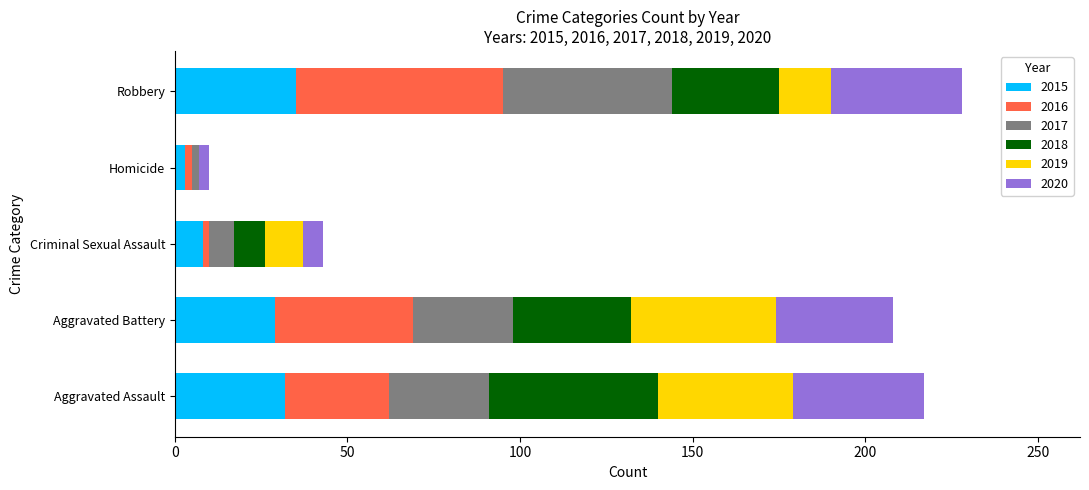

How many data points does each series have?

5